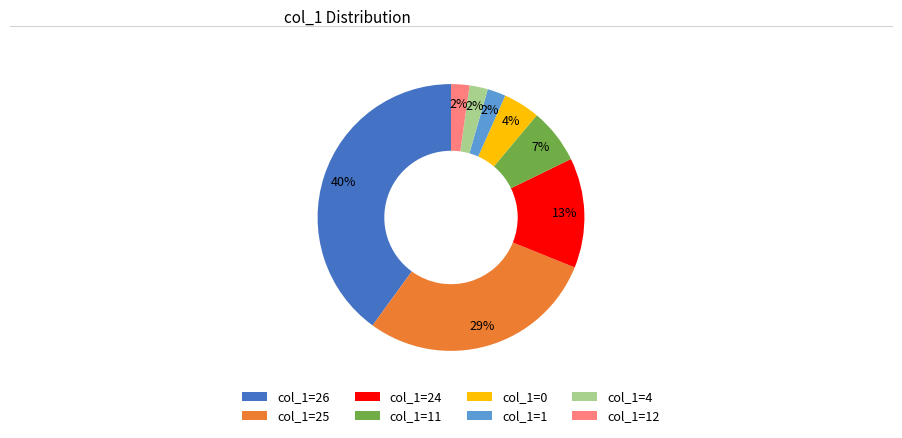

Does col_1=4 account for over 50% of the chart?

No